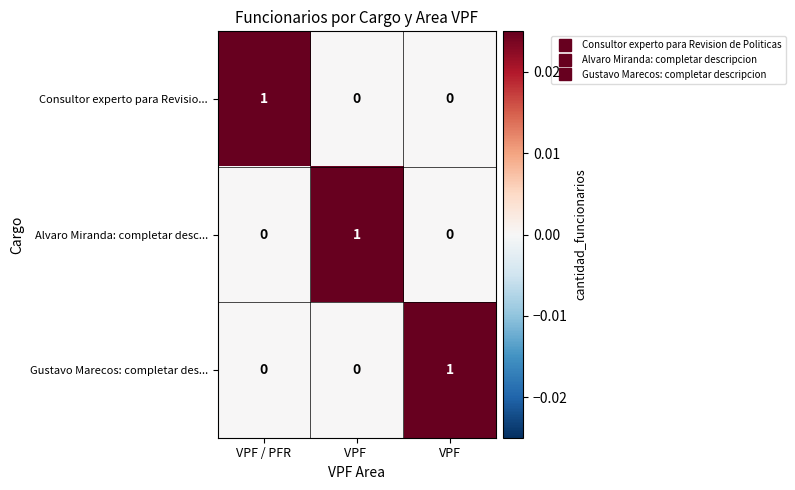

Is the value of Consultor experto para Revisio... at VPF / PFR greater than the value of Alvaro Miranda: completar desc... at VPF / PFR?

Yes